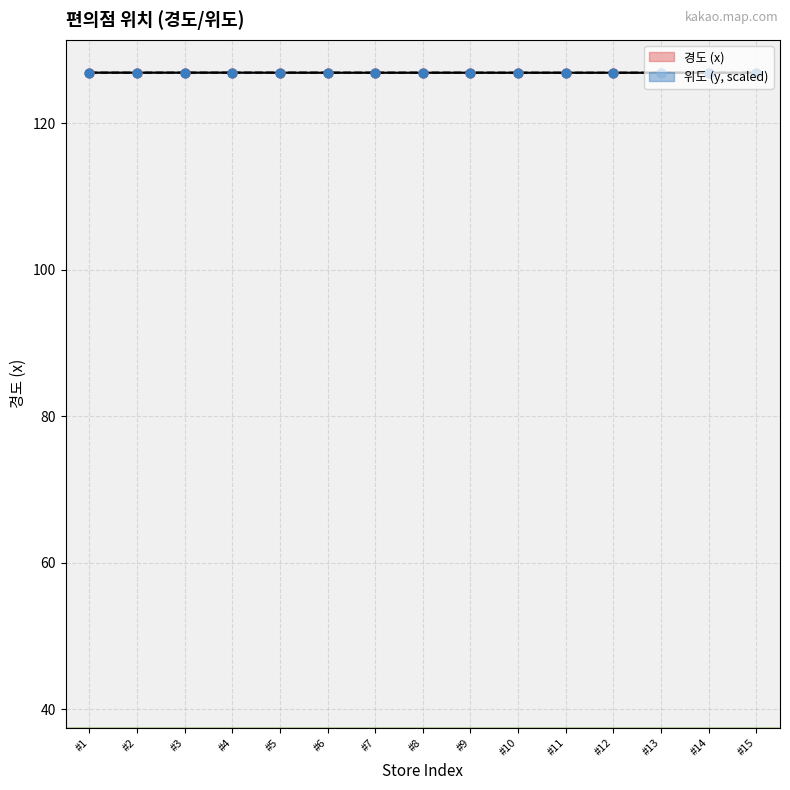

What is the total value across all series at #7?

253.8